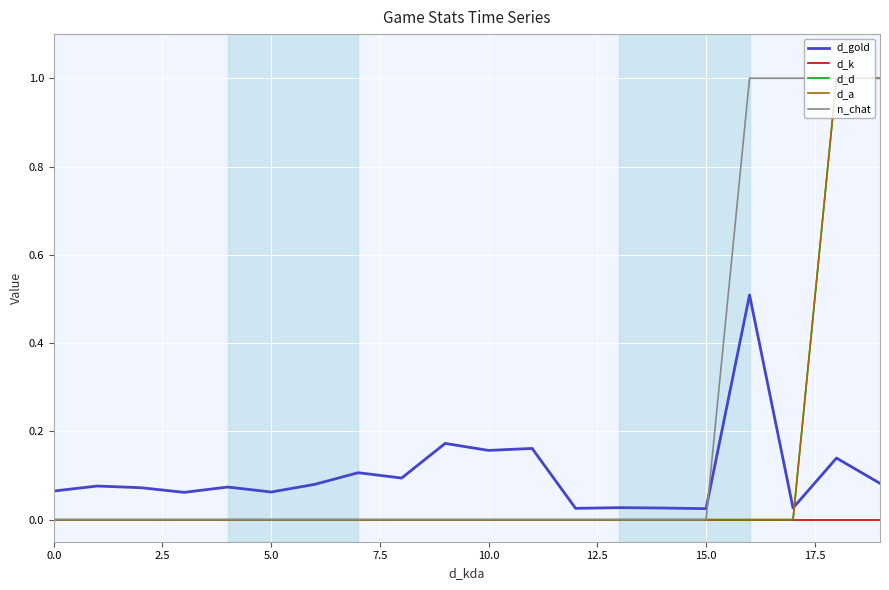

Does the chart have visible grid lines?

Yes